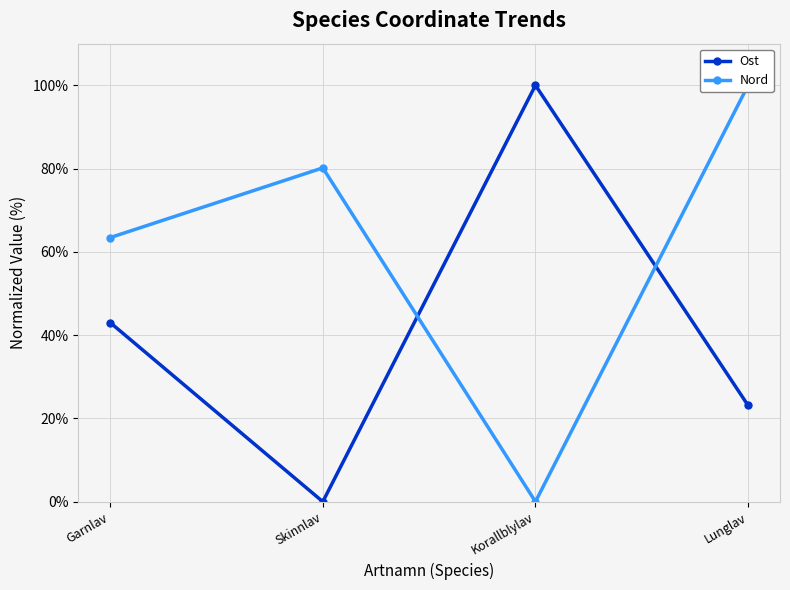

How many lines are shown in the chart?

2